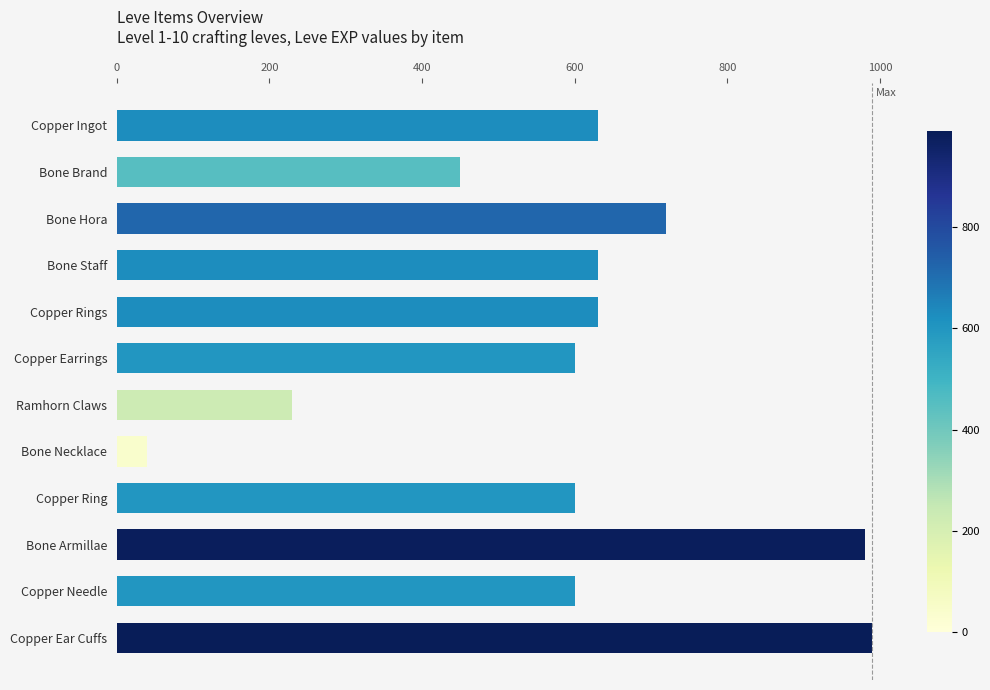

What is the difference between the maximum and minimum values?

950